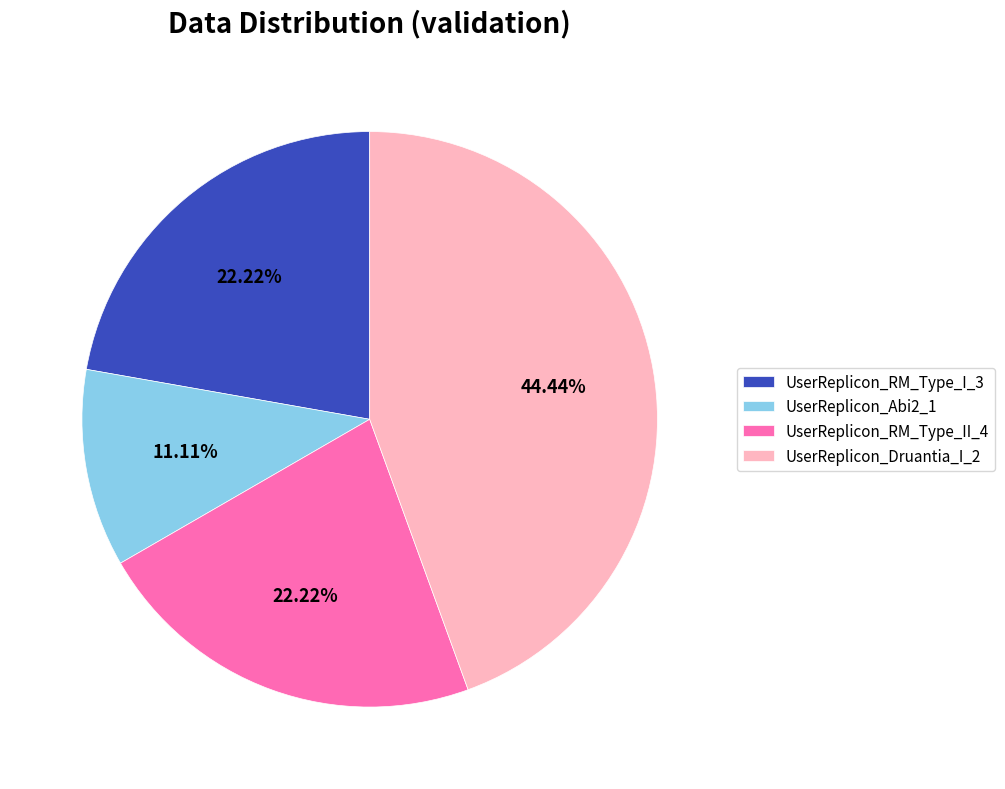

Approximately how many times larger is the value at UserReplicon_Druantia_I_2 compared to UserReplicon_Abi2_1?

4.0